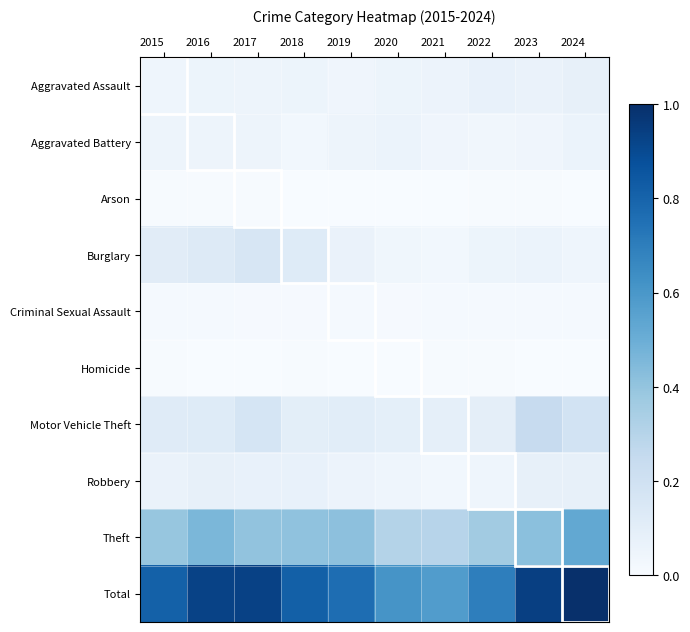

At which category is the sum across all series the highest?

2024